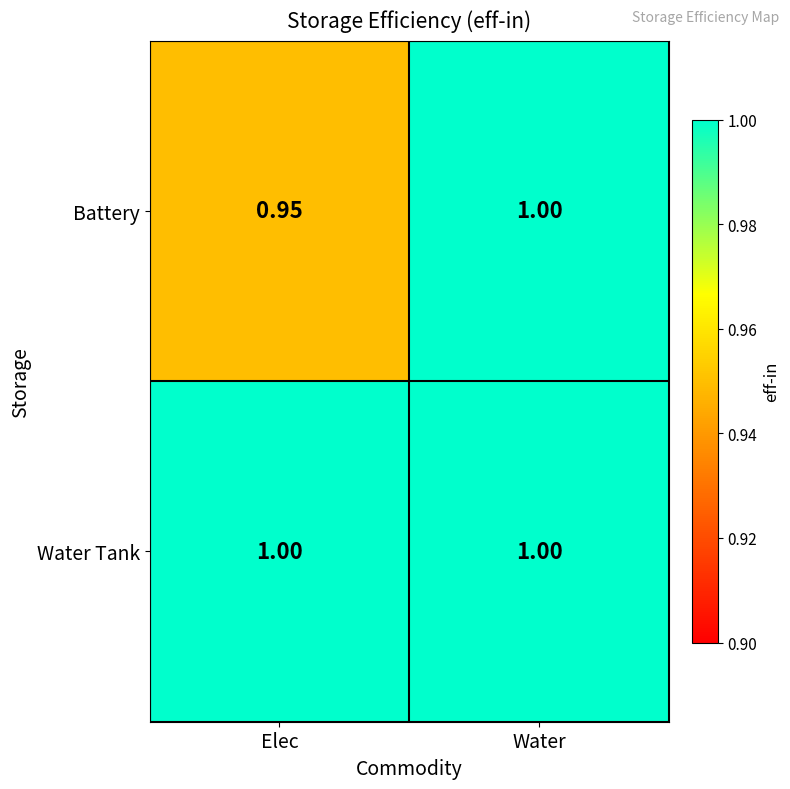

Which series has the largest range (max minus min)?

Battery